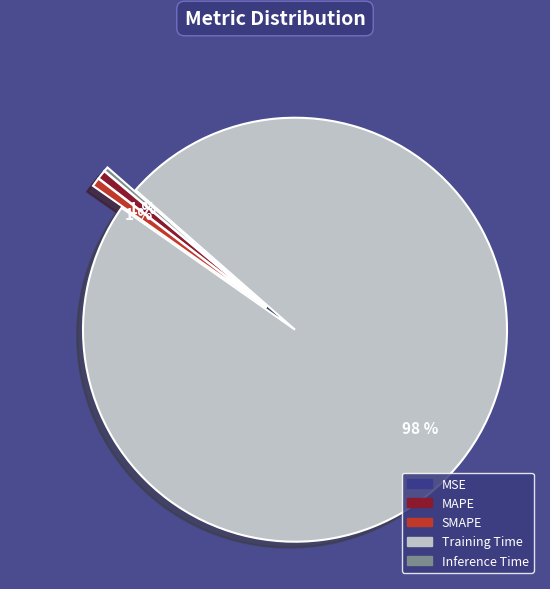

Between Training Time and SMAPE, which is larger?

Training Time